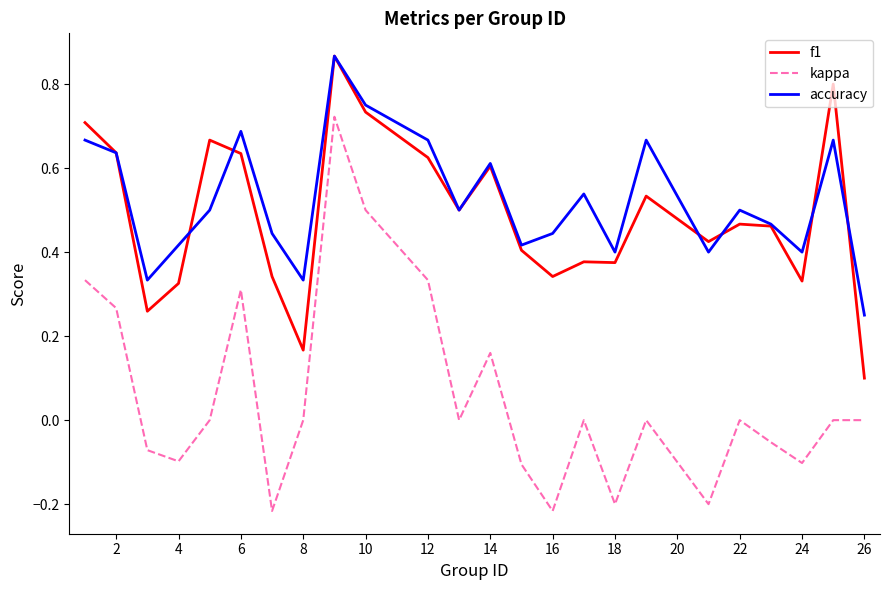

Which series has the largest range (max minus min)?

kappa